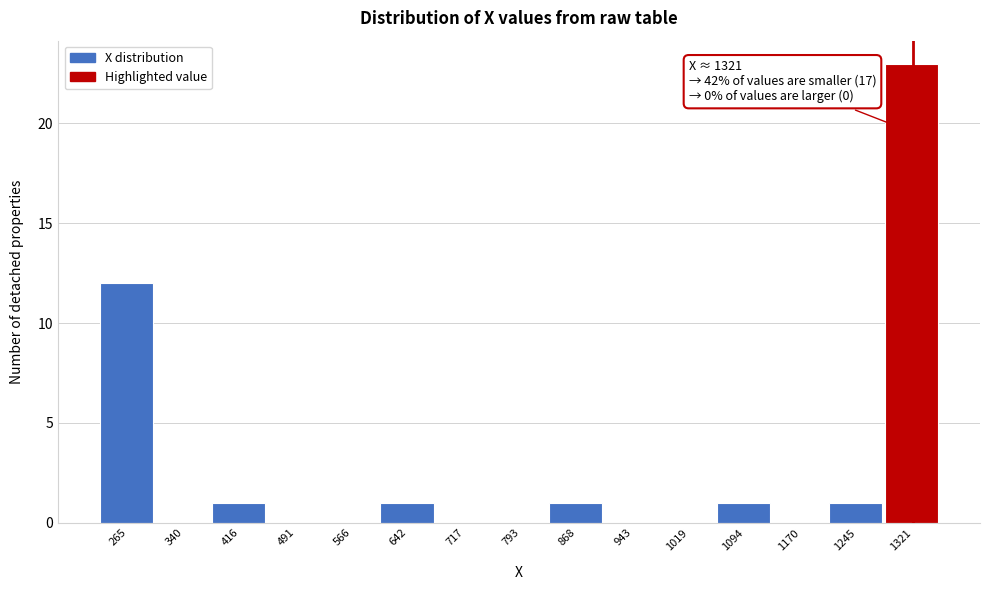

Over which range of the x-axis is the bar tallest?

1280 to 1360